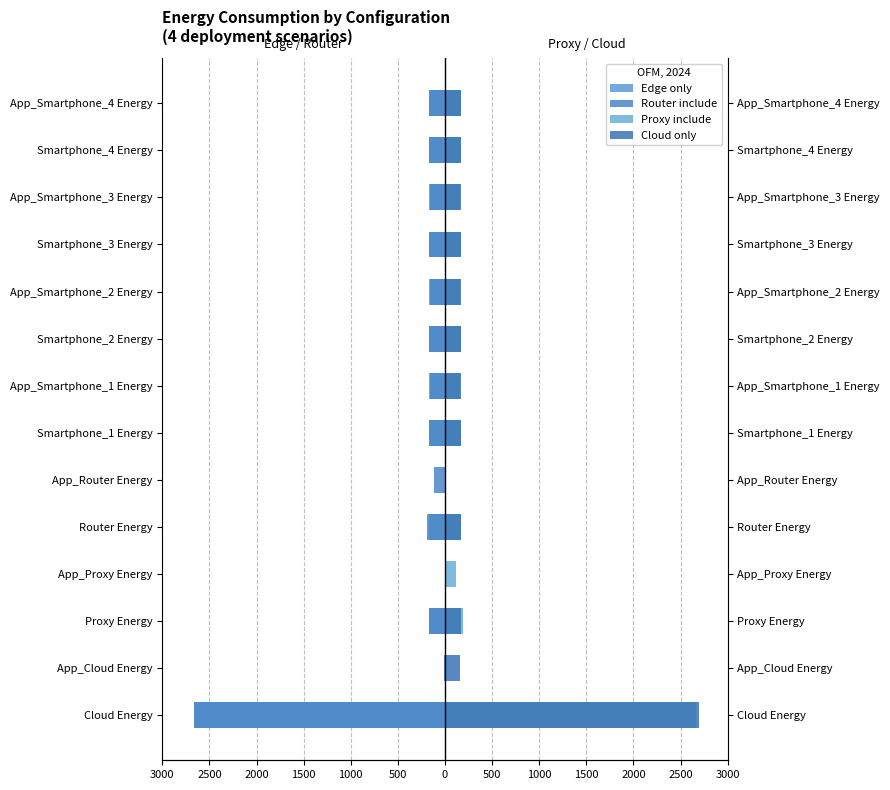

How many distinct data groups are displayed?

4